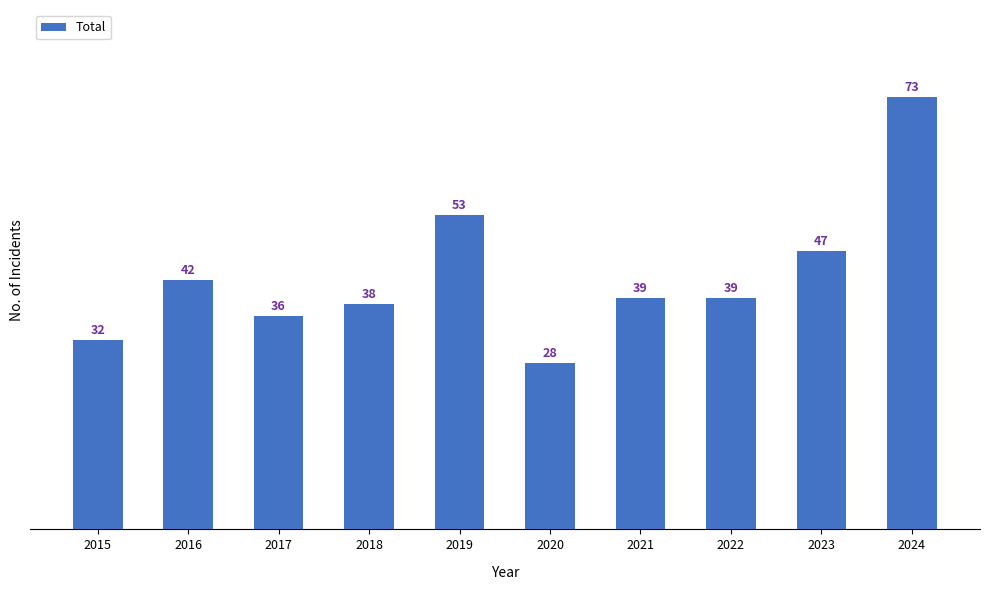

What is the minimum value shown in the chart?

28